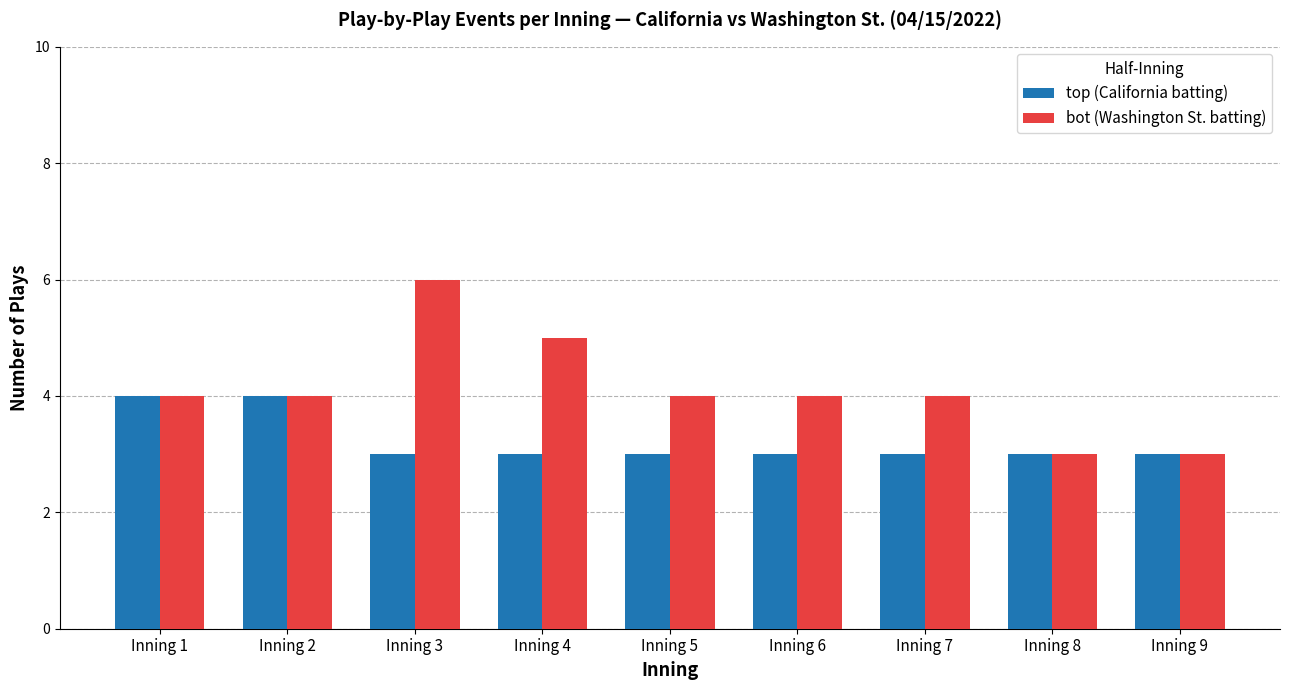

Reading left to right, extract all data points from this chart.

top (California batting): Inning 1=4	Inning 2=4	Inning 3=3	Inning 4=3	Inning 5=3	Inning 6=3	Inning 7=3	Inning 8=3	Inning 9=3
bot (Washington St. batting): Inning 1=4	Inning 2=4	Inning 3=6	Inning 4=5	Inning 5=4	Inning 6=4	Inning 7=4	Inning 8=3	Inning 9=3